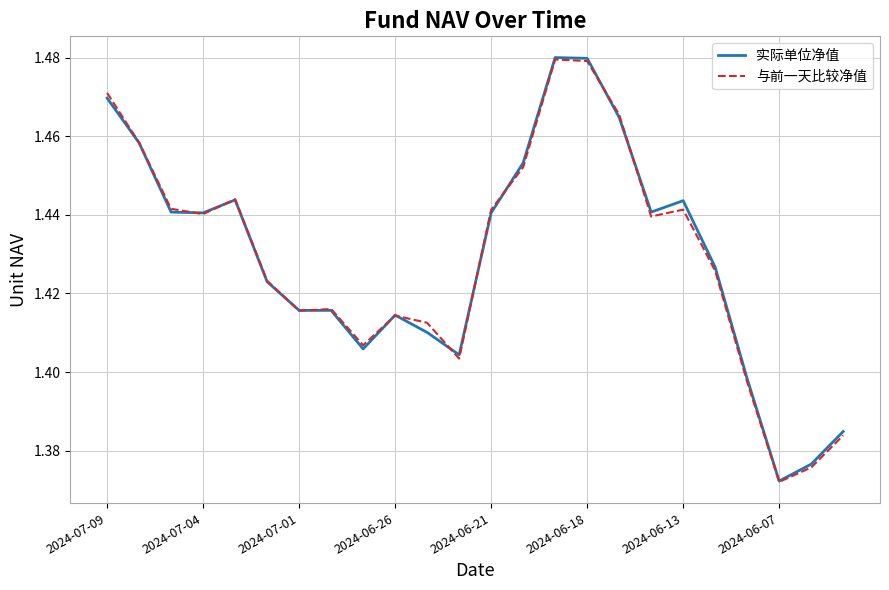

What are all the series names shown in the legend?

实际单位净值, 与前一天比较净值